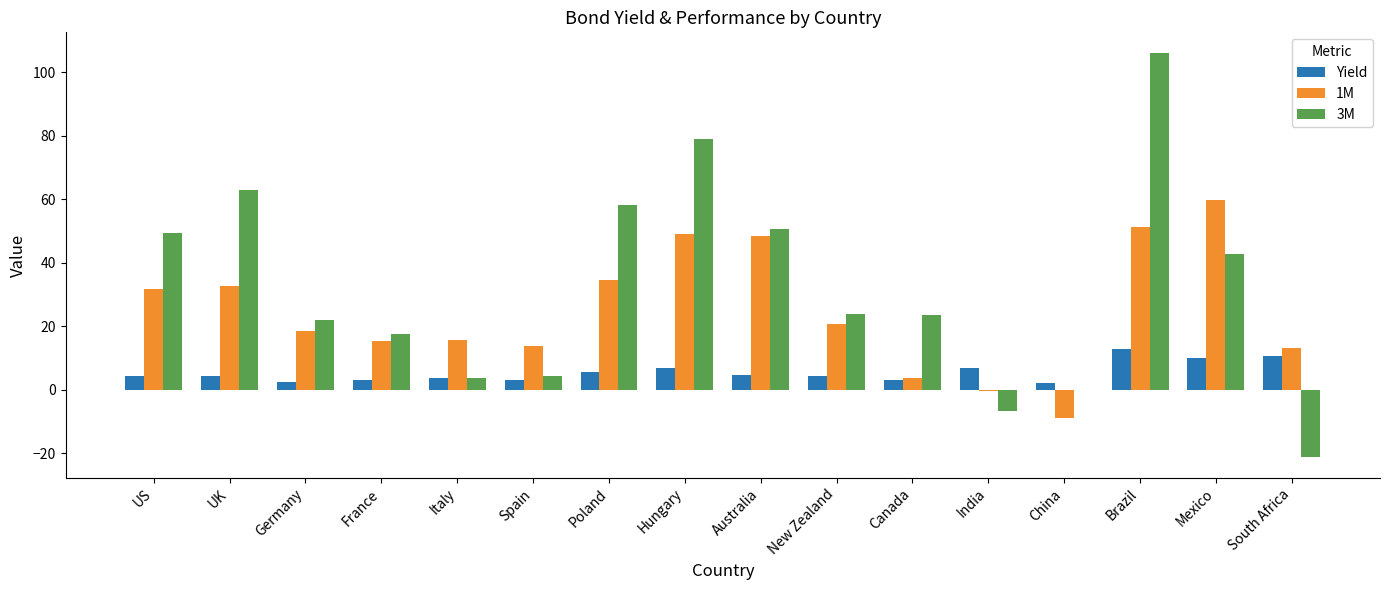

What is the maximum value for 1M?

59.8